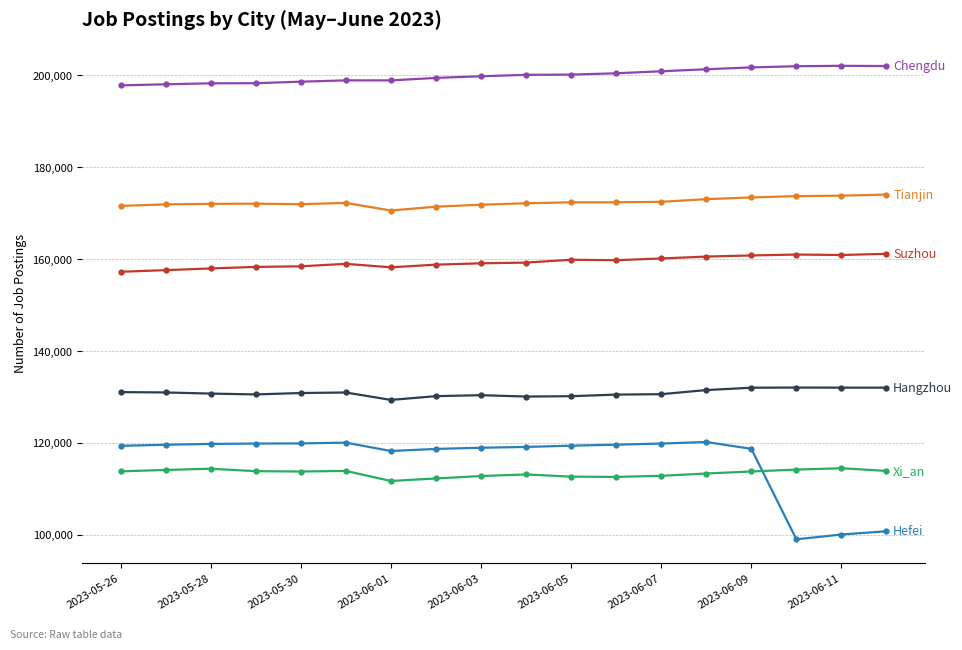

What is the greatest value displayed?

202100